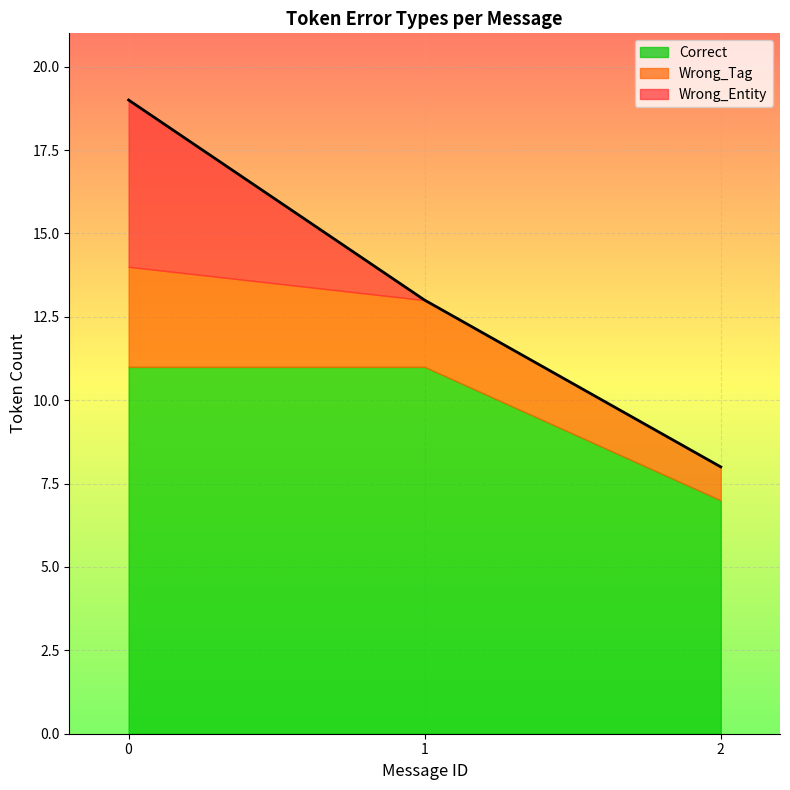

Is the value of Wrong_Entity at 7 greater than the value of Correct at 10?

No